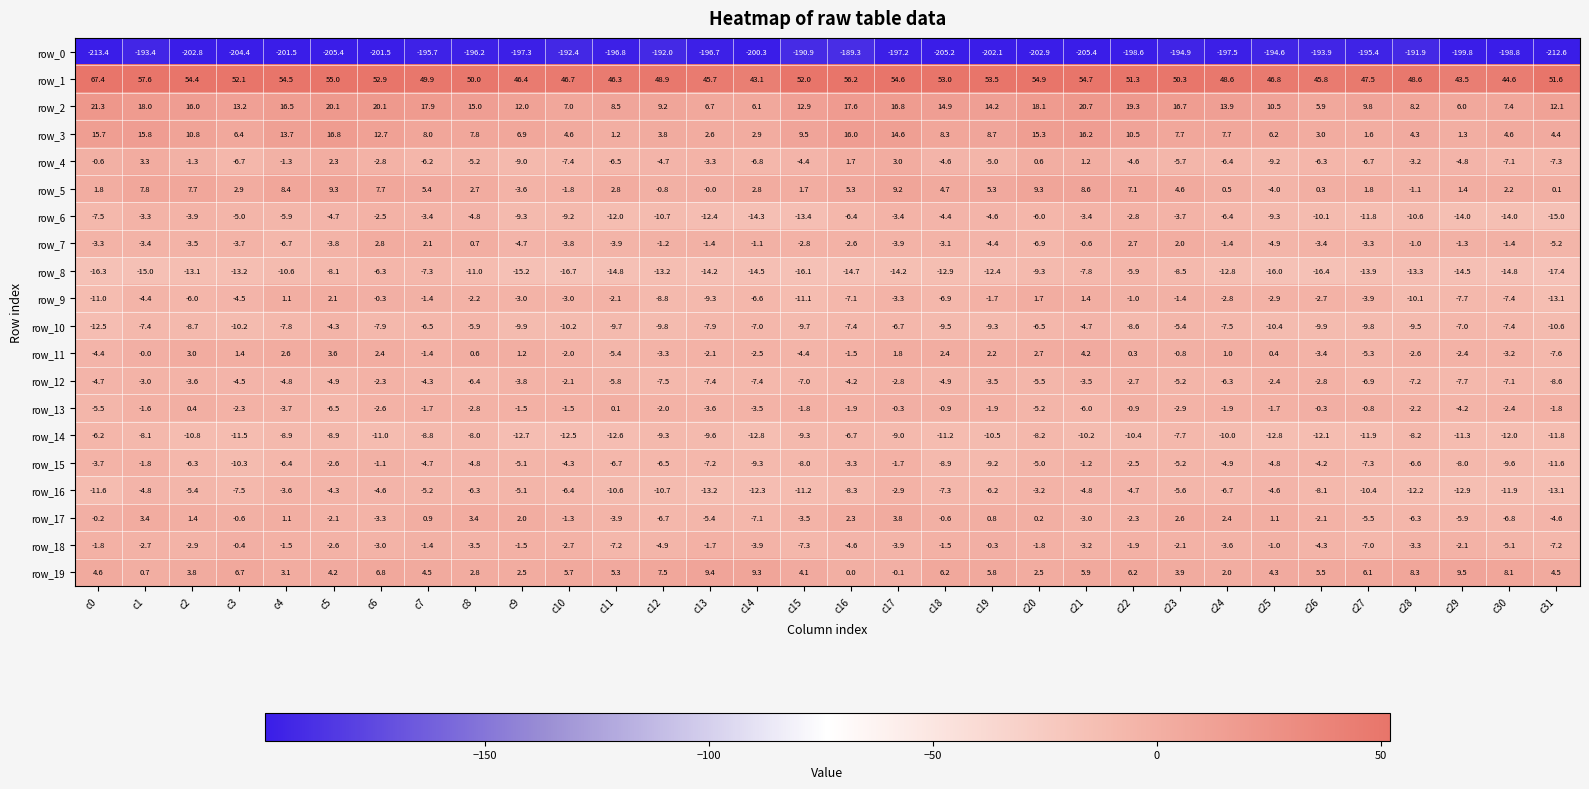

How many negative values does the row_13 series have?

30